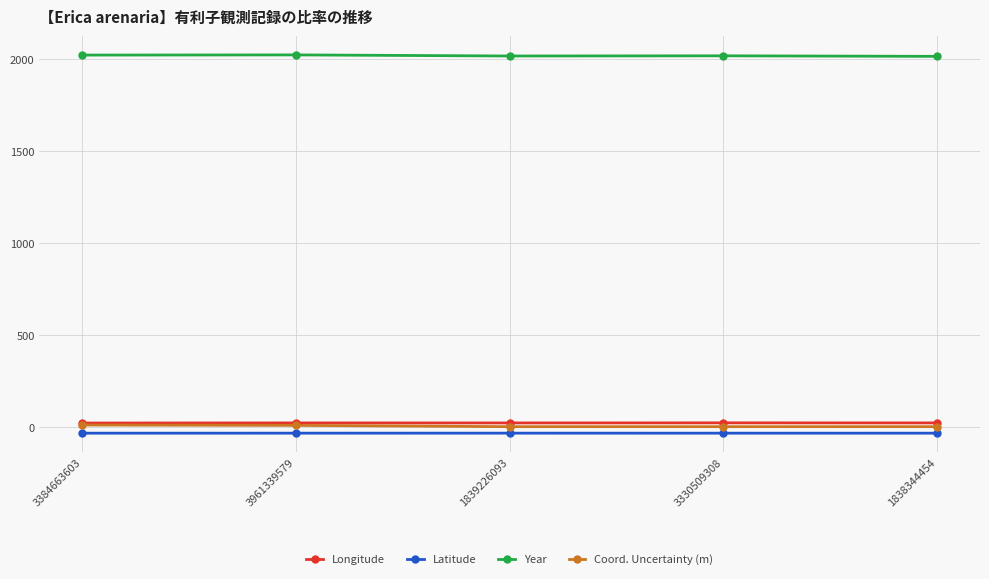

What is the sum of the Latitude values at 3961339579 and 3384663603?

-68.7